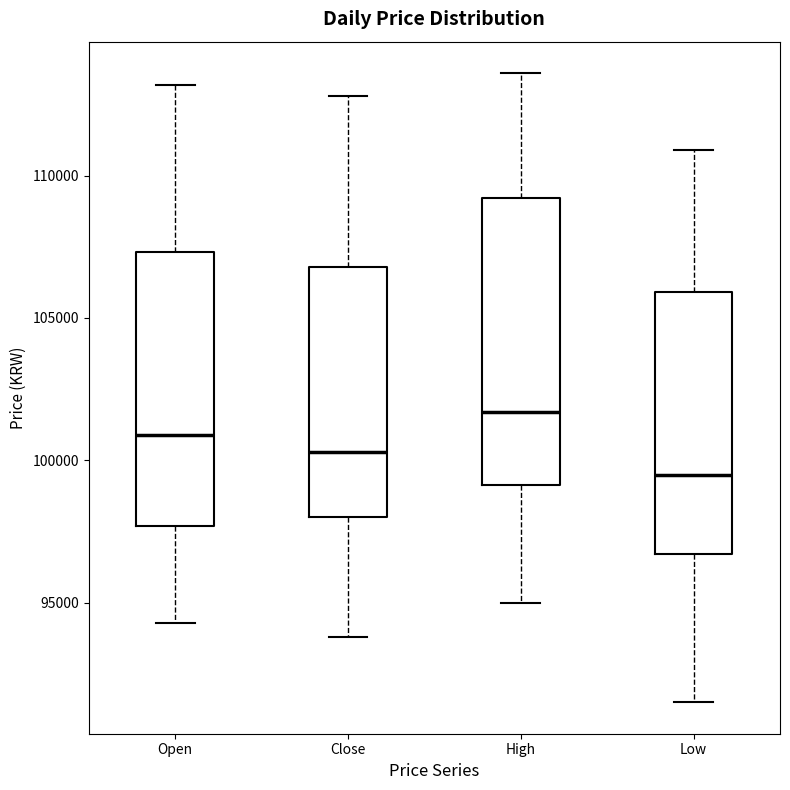

Which box's median line is the lowest?

Low